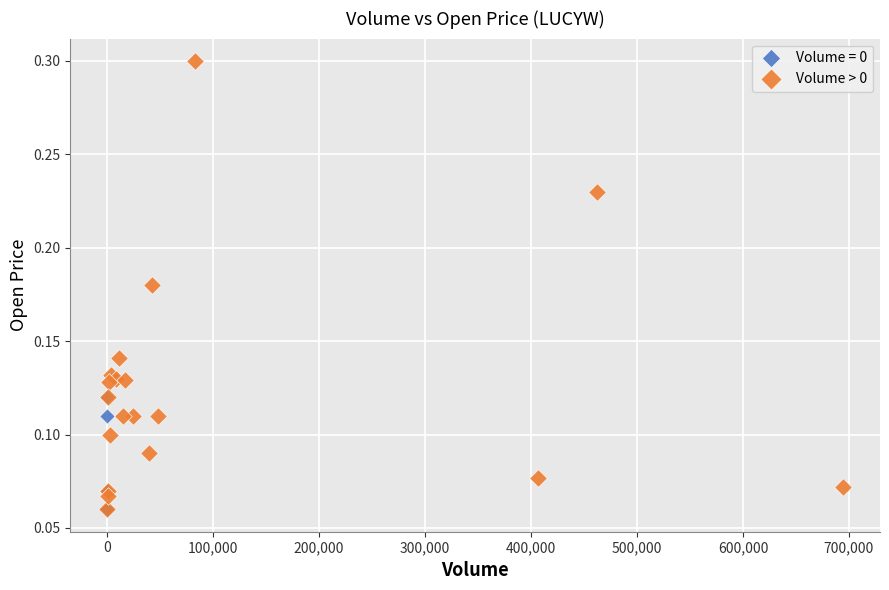

Which series reaches the maximum Y coordinate?

Volume > 0